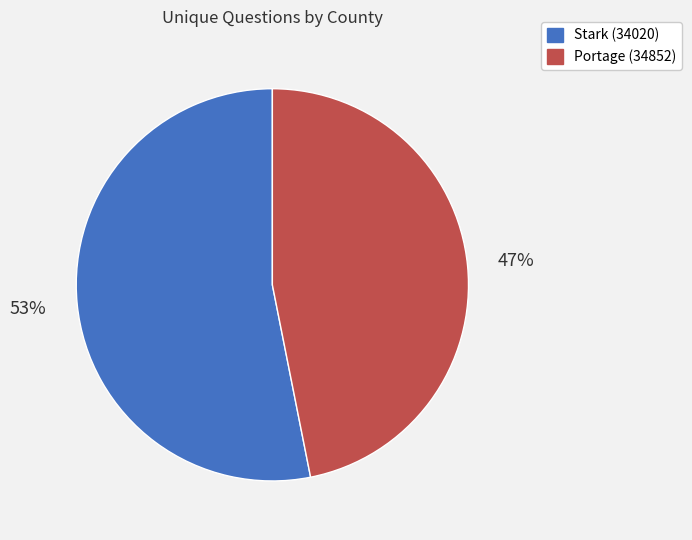

How many segments does this pie chart have?

2